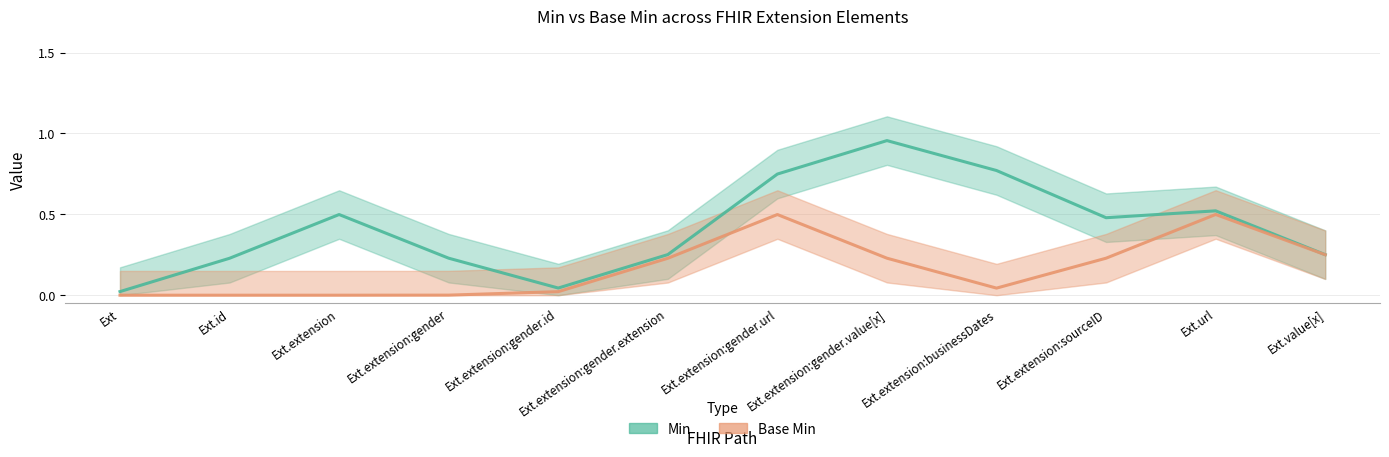

Count the number of categories in the chart.

12